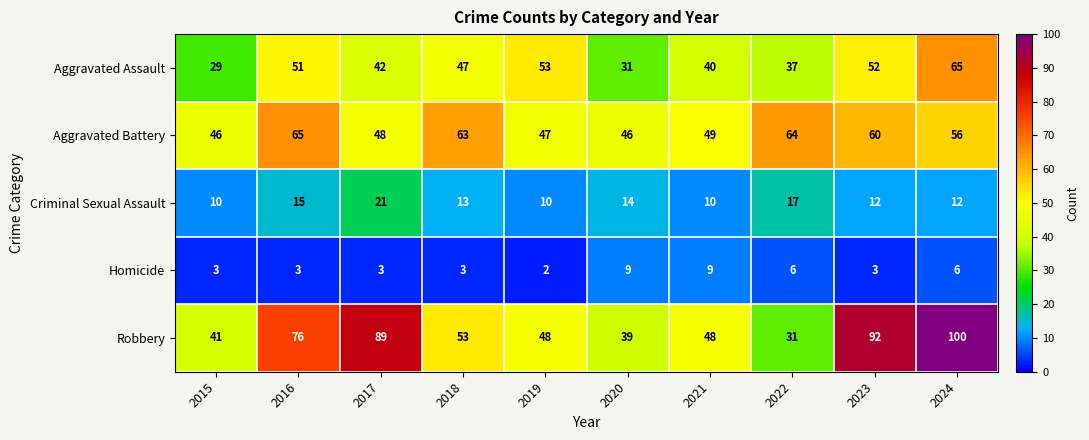

Which series has the largest range (max minus min)?

Robbery